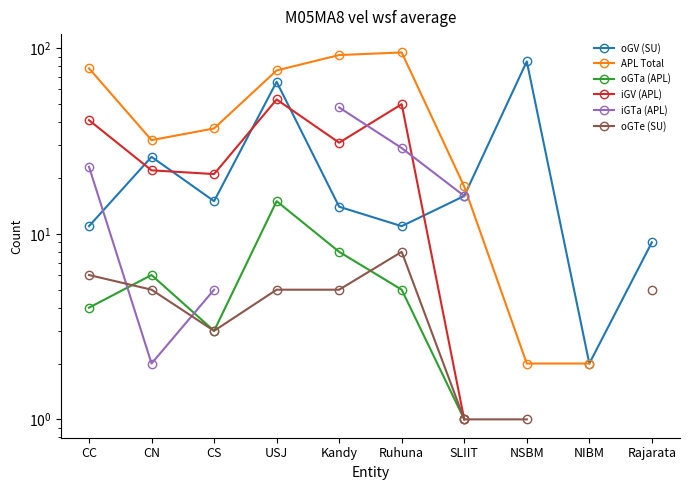

What is the label of the 7th point from the left?

SLIIT